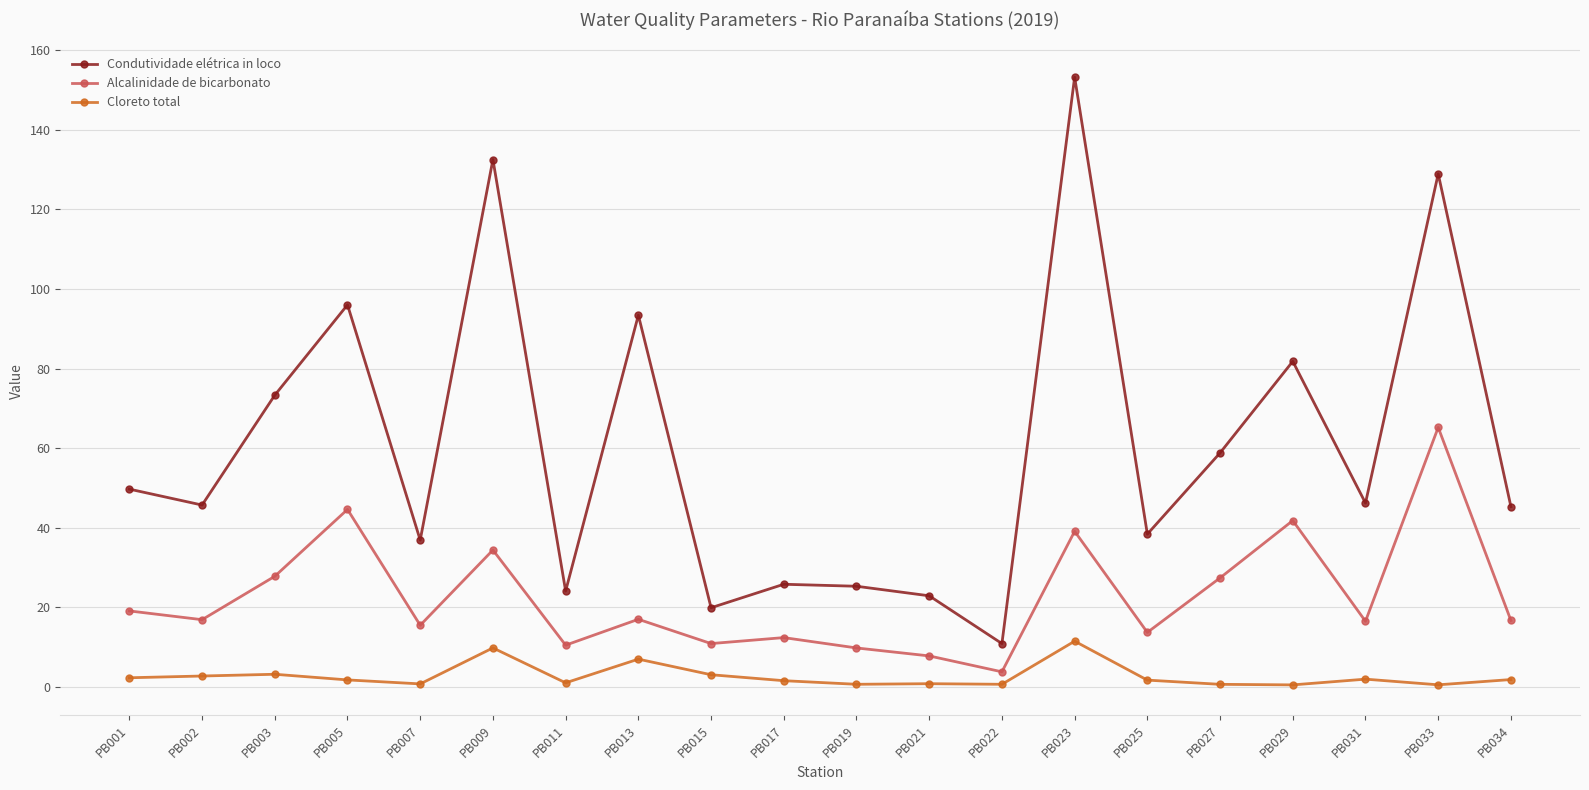

The value of Alcalinidade de bicarbonato at PB002 is 26.0. True or false?

False